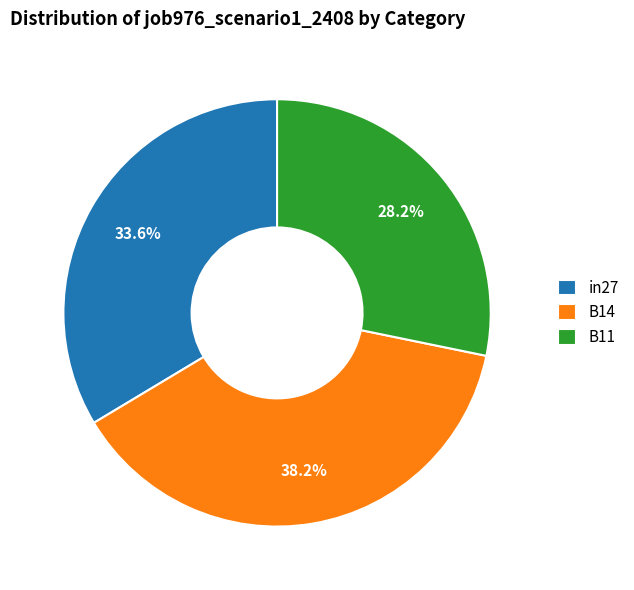

To the nearest percent, what is the difference between the largest and smallest slice percentages?

10%